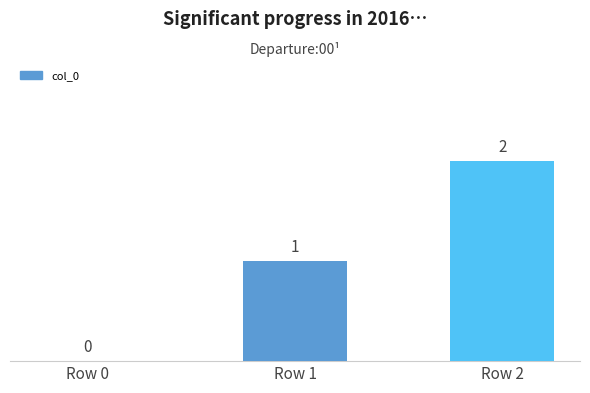

How many series are shown in this chart?

1